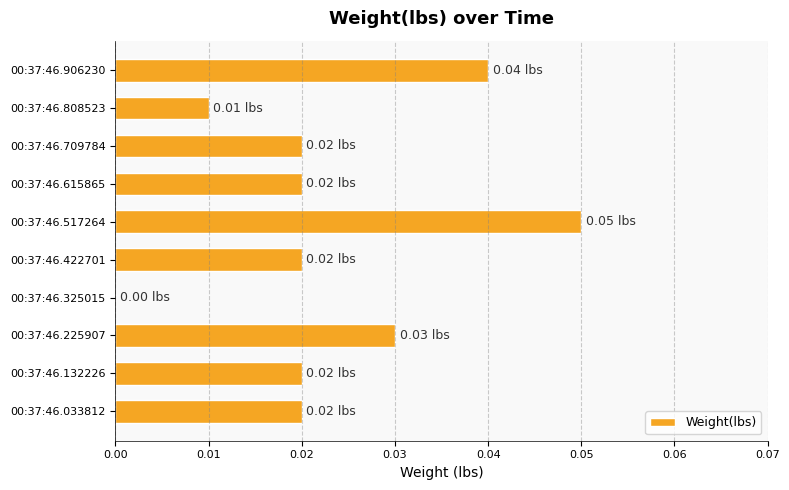

Between 00:37:46.225907 and 00:37:46.709784, which is larger?

00:37:46.225907